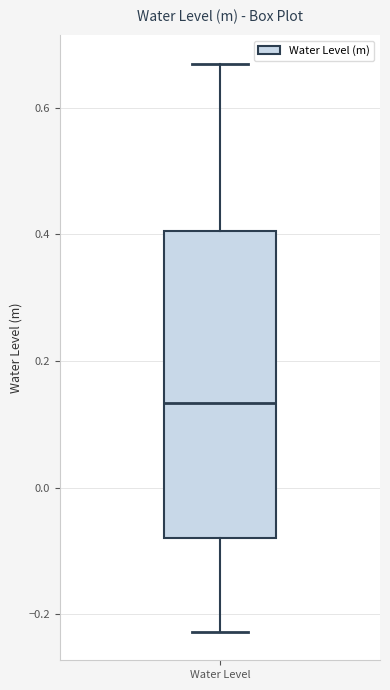

Where is the upper edge of the box for Water Level on the y-axis? The values are not printed on the chart, so give them approximately, as read against the axis.

0.40